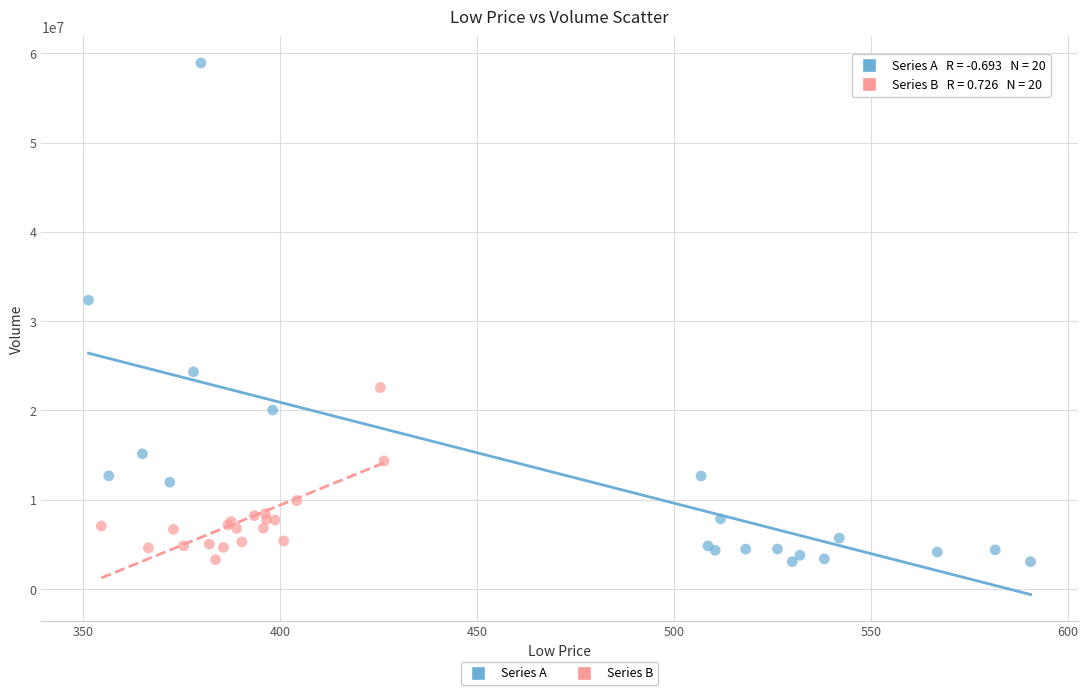

Which series has the widest spread of Y values?

Series A